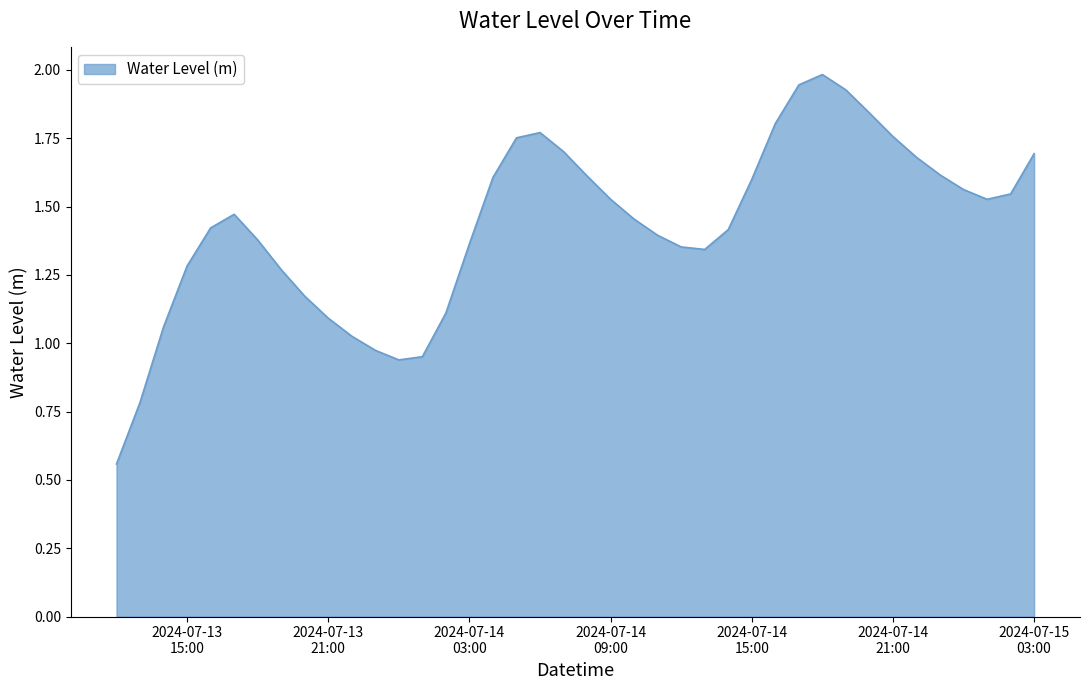

Does the chart have visible grid lines?

No